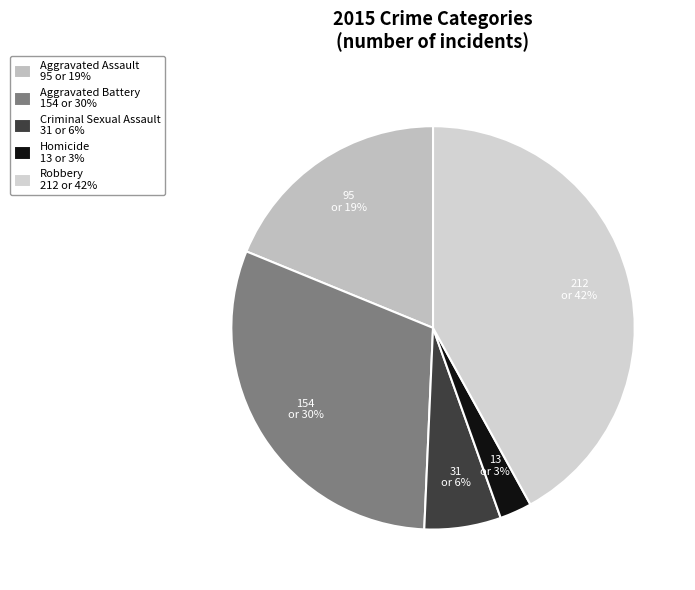

Which slice is the smallest?

Homicide